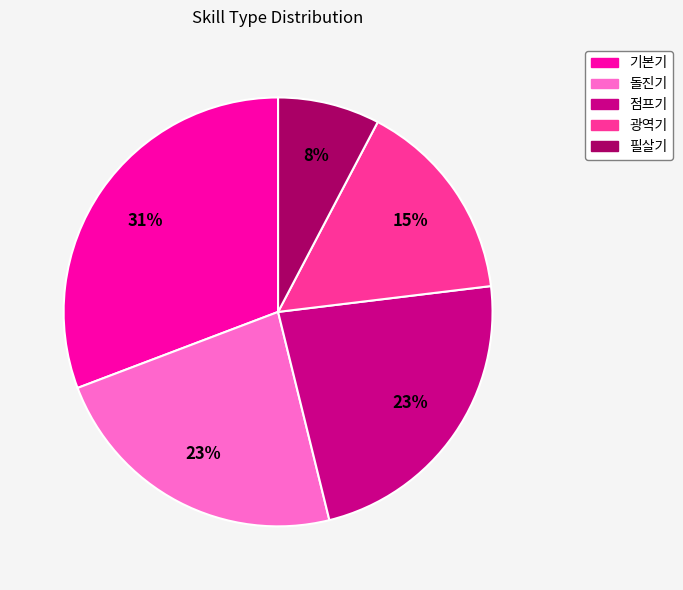

Is there any slice that represents more than half of the pie?

No